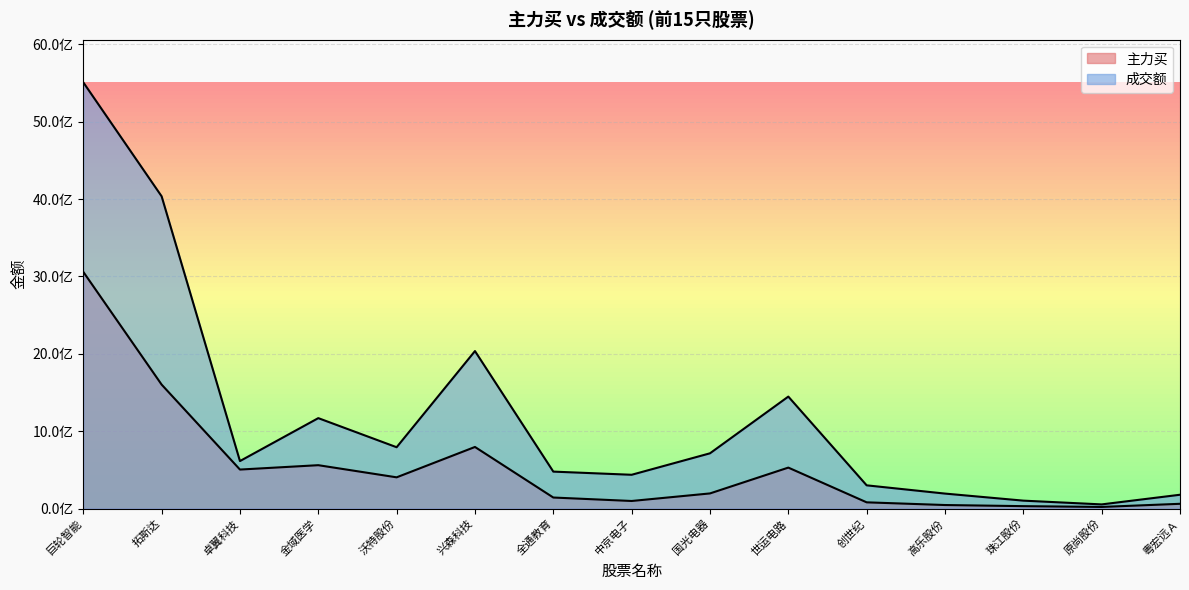

Reading right to left, extract all data points from this chart.

主力买: 粤宏远Ａ=61455050	原尚股份=20862764	珠江股份=31085133	高乐股份=45624951	创世纪=80423366	世运电路=529234412	国光电器=195480748	中京电子=97844890	全通教育=142566761	兴森科技=795994629	沃特股份=403534536	金域医学=560497745	卓翼科技=503995901	拓斯达=1602219602	巨轮智能=3059250330
成交额: 粤宏远Ａ=178452736	原尚股份=53683776	珠江股份=102267092	高乐股份=193516117	创世纪=300128345	世运电路=1446978943	国光电器=713936505	中京电子=436540852	全通教育=477472143	兴森科技=2035297588	沃特股份=792557789	金域医学=1168663362	卓翼科技=613801153	拓斯达=4035698966	巨轮智能=5508425171